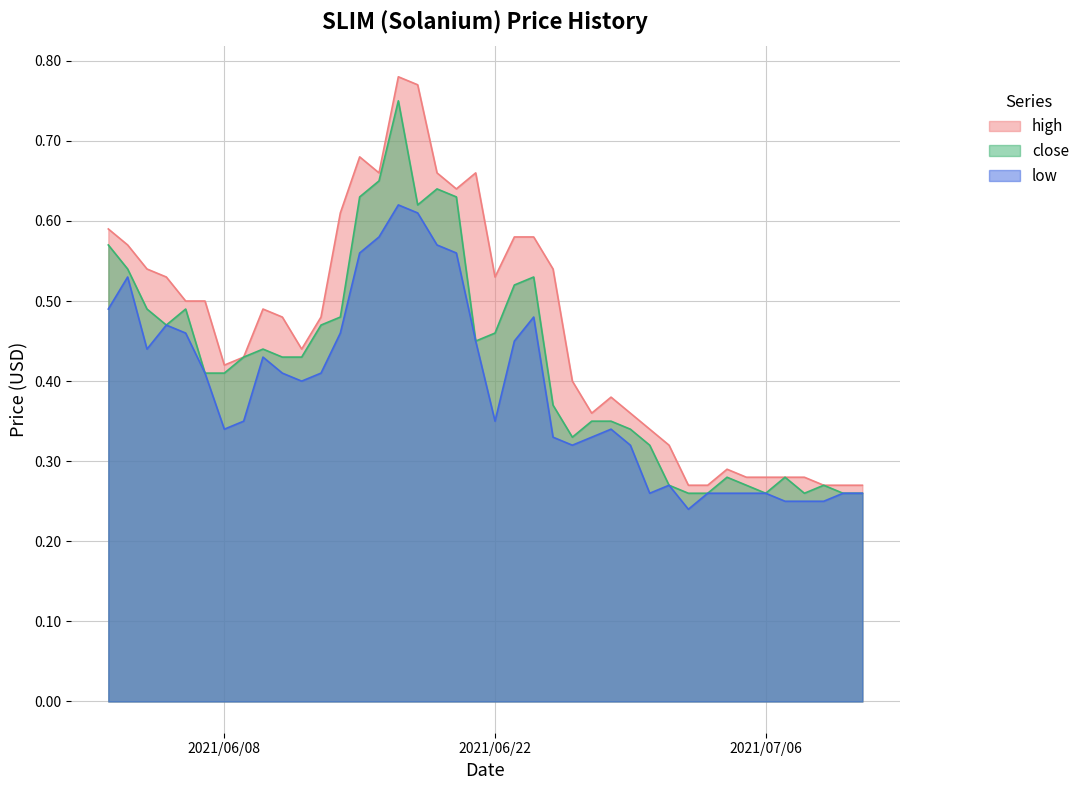

At which category does the chart reach its peak across all series?

17/06/2021